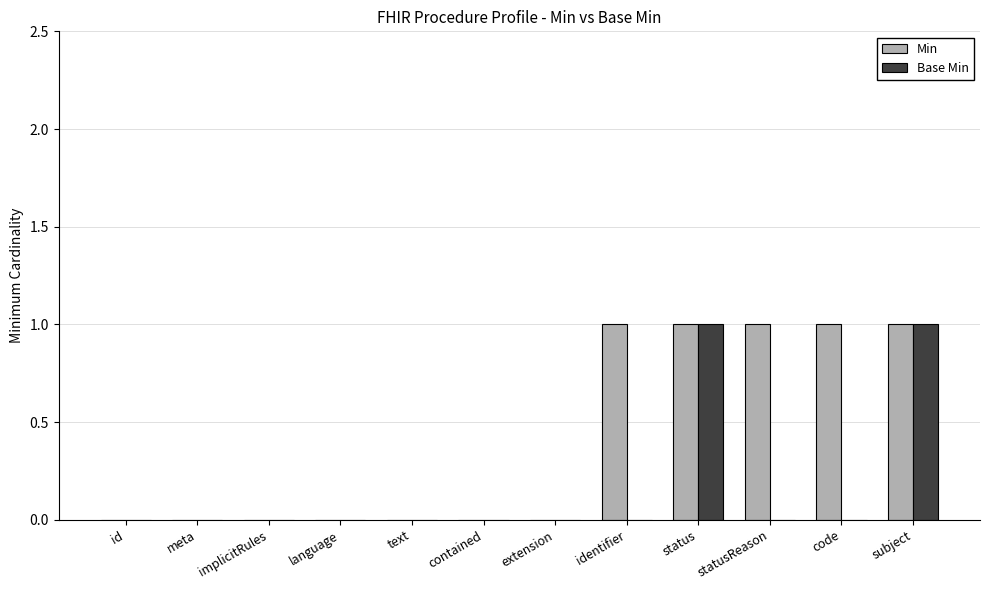

Which series has the largest total across all categories?

Min